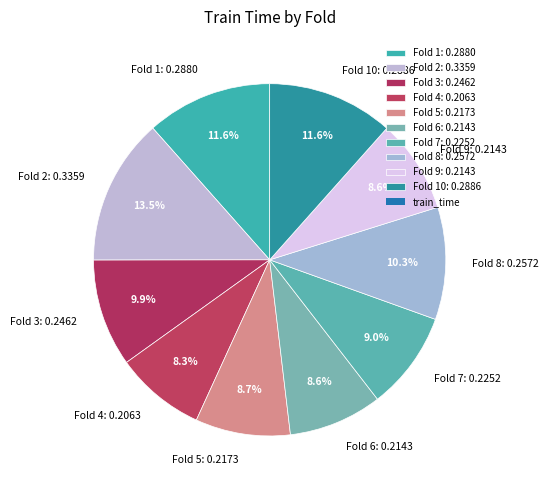

What is the largest slice in the pie chart?

Fold 2: 0.3359